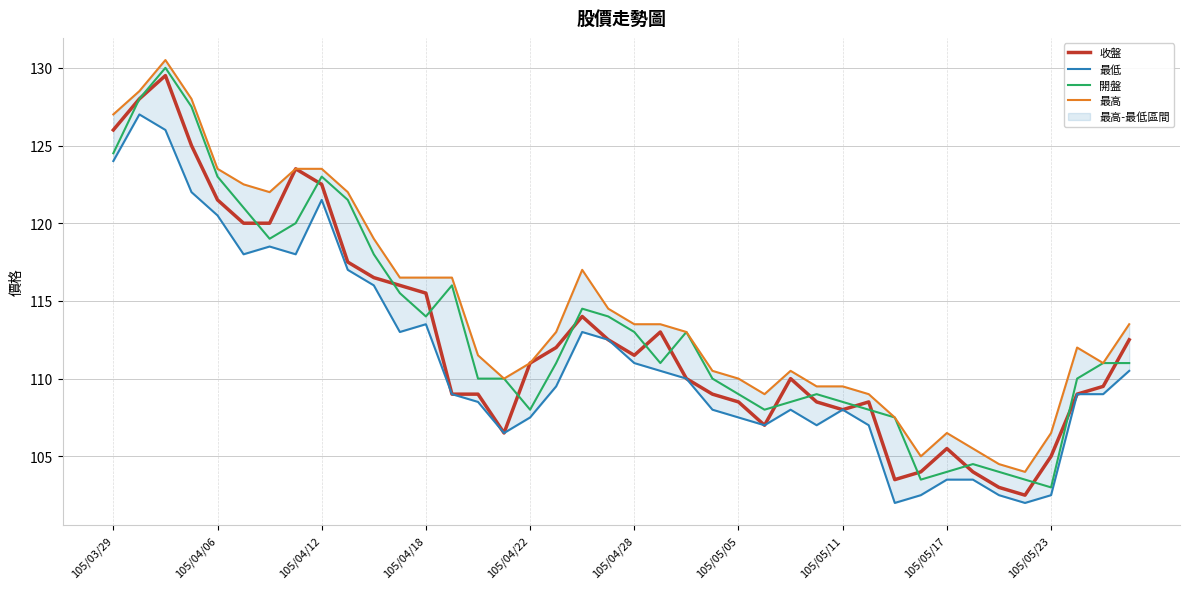

Rank the series by their average value, from highest to lowest.

最高, 開盤, 收盤, 最低